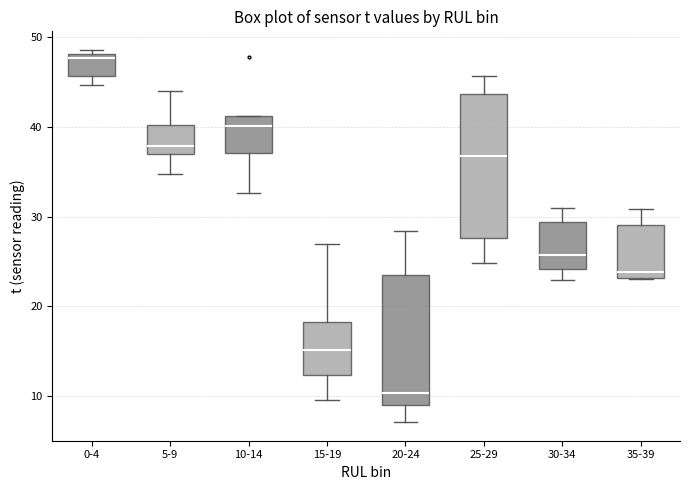

Where does the upper whisker of the box for 20-24 end on the y-axis? The values are not printed on the chart, so give them approximately, as read against the axis.

28